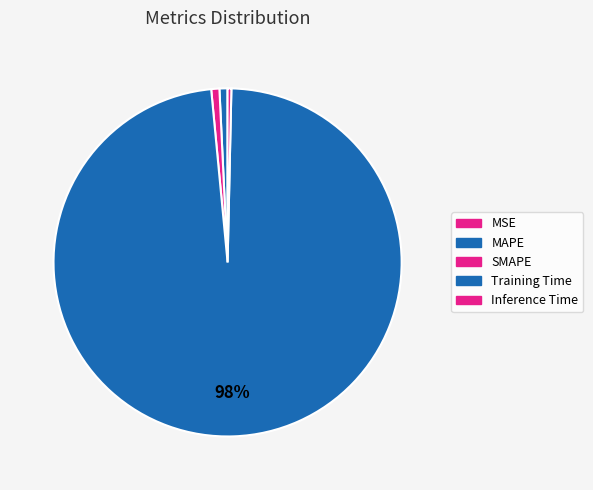

To the nearest percent, what is the difference between the Training Time and MAPE slice percentages?

97%